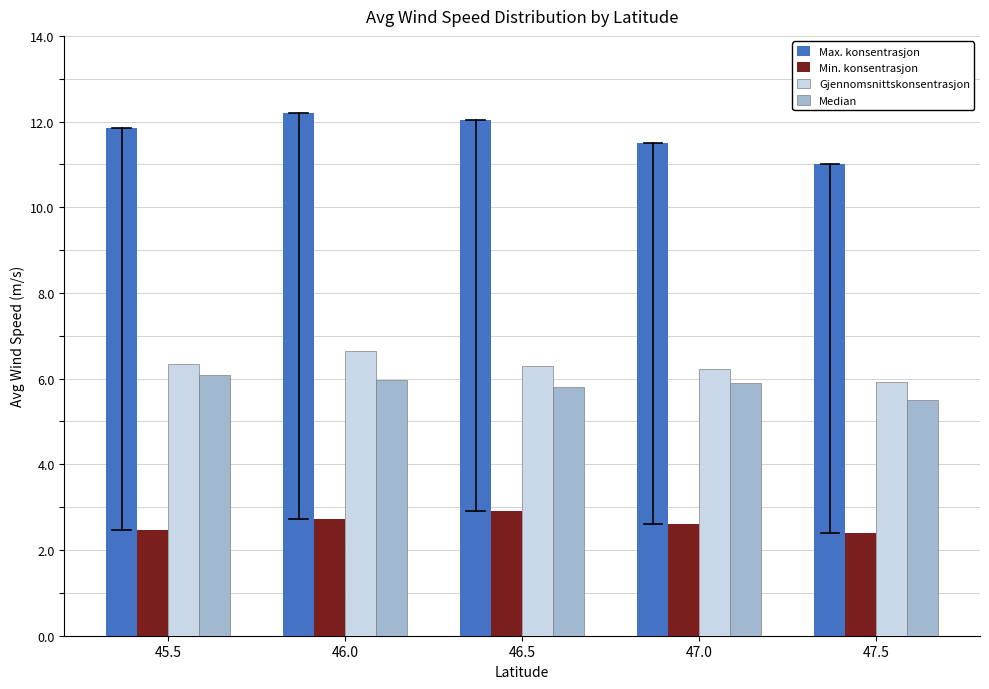

What is the minimum value shown in the chart?

2.4